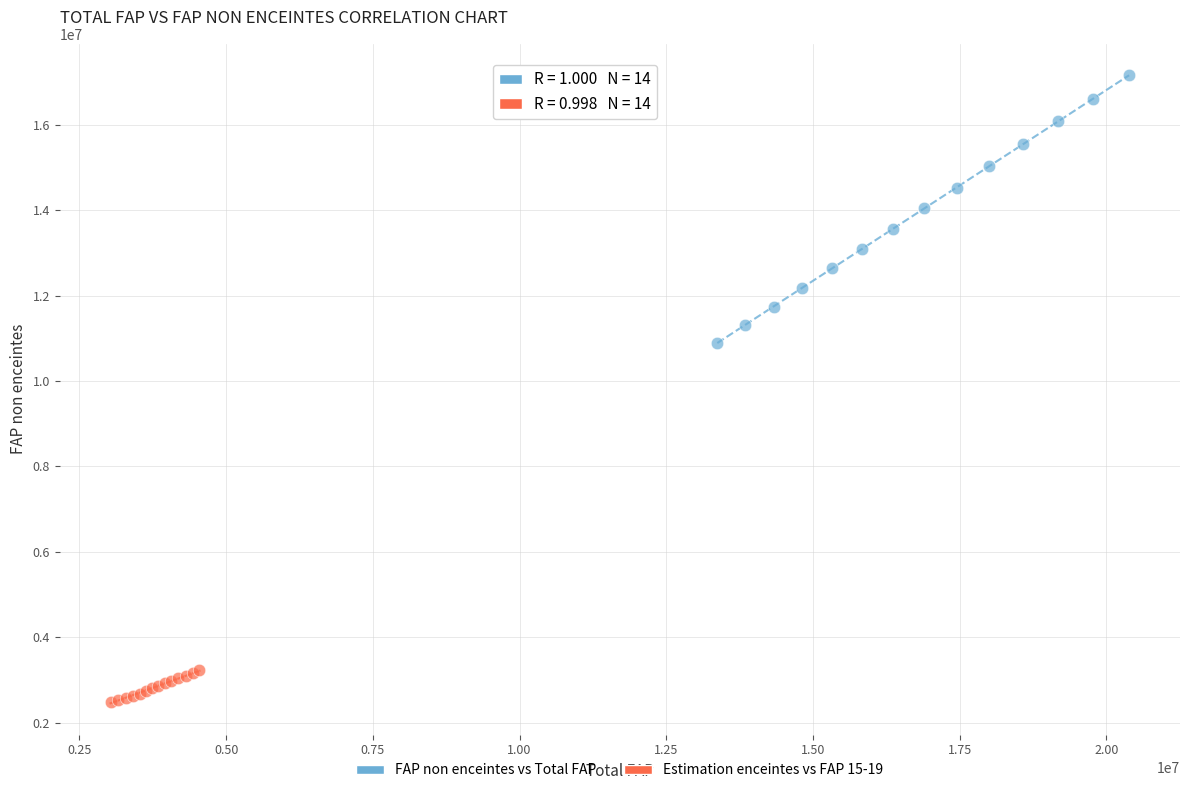

Which series reaches the minimum Y coordinate?

Estimation enceintes vs FAP 15-19